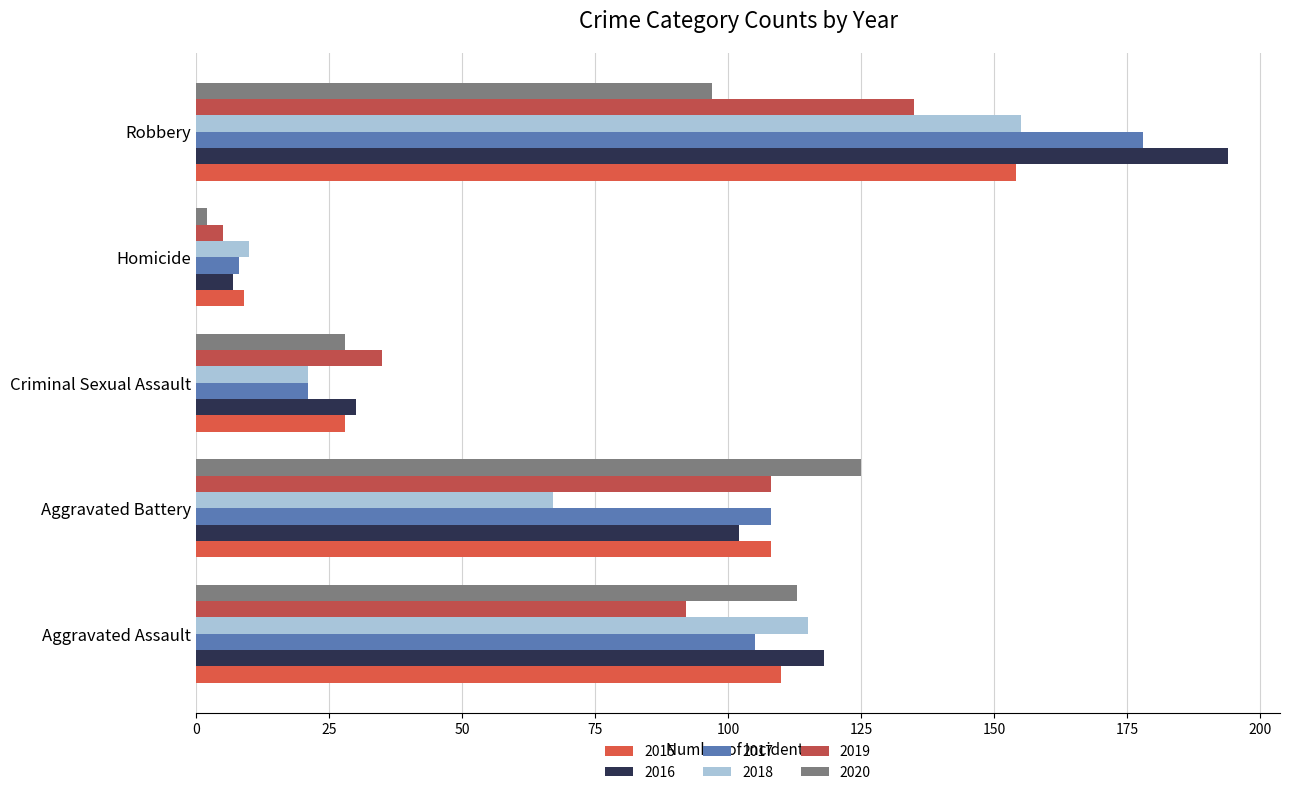

How many categories are shown in the chart?

5